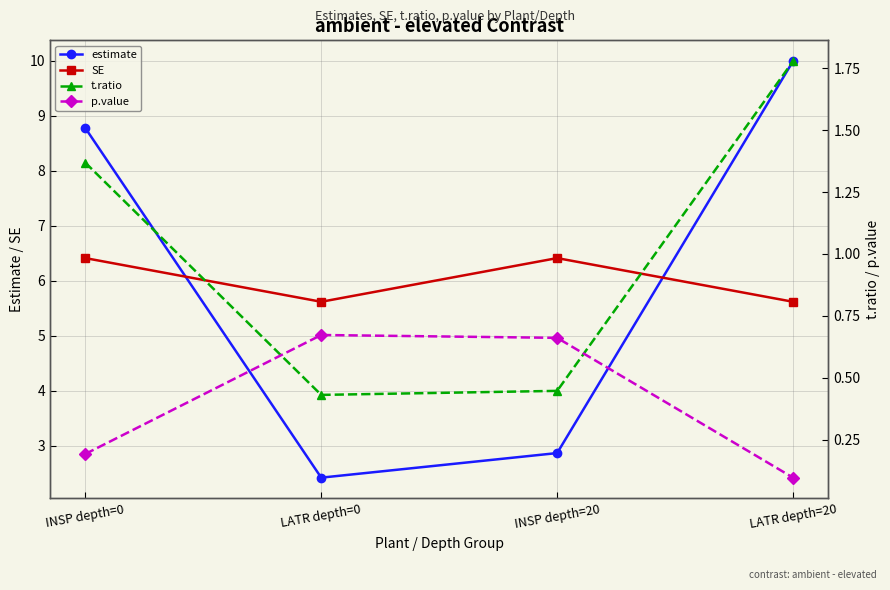

How many lines are shown in the chart?

4